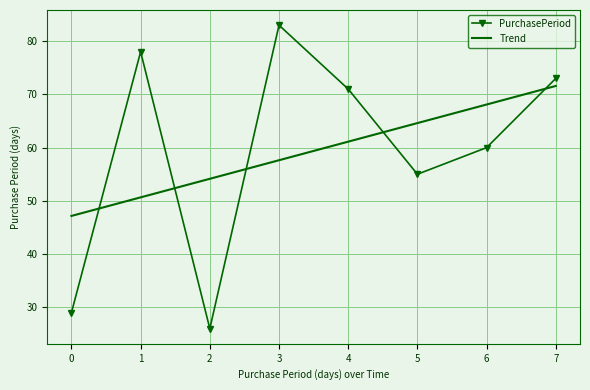

Reading right to left, transcribe all the data shown in this chart.

PurchasePeriod: 7=73.0	6=60.0	5=55.0	4=71.0	3=83.0	2=26.0	1=78.0	0=29.0
Trend: 7=71.6	6=68.1	5=64.6	4=61.1	3=57.6	2=54.1	1=50.7	0=47.2